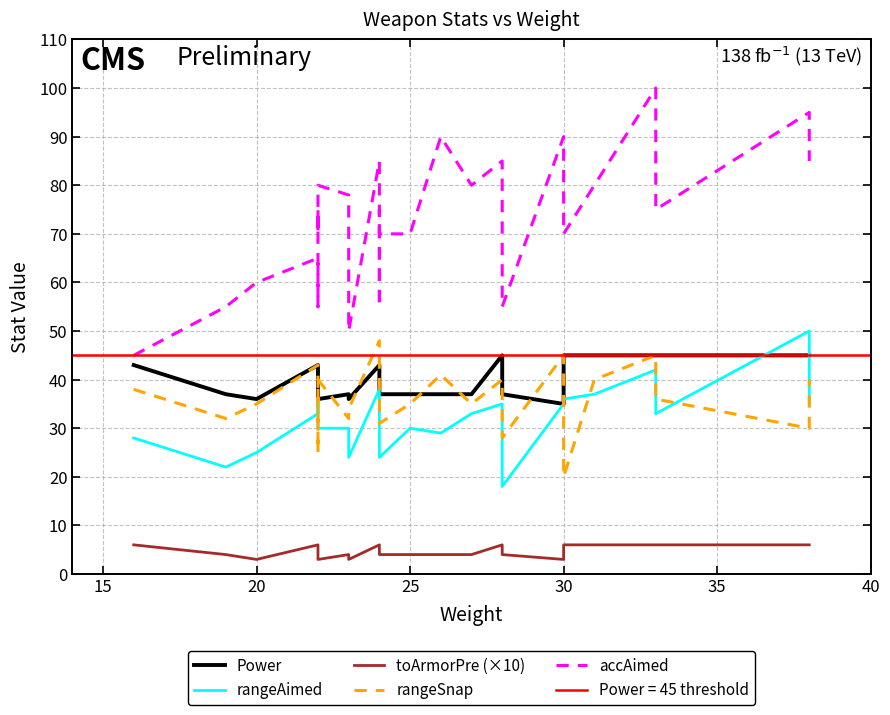

Which series has the widest spread of values?

accAimed